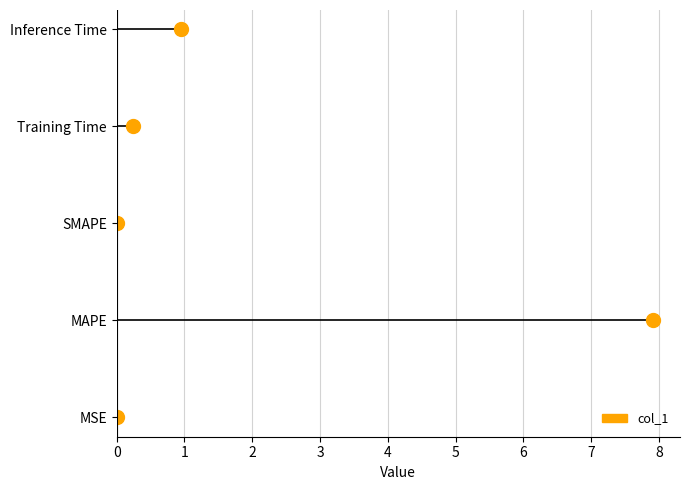

The value at Training Time is 0.2. True or false?

True